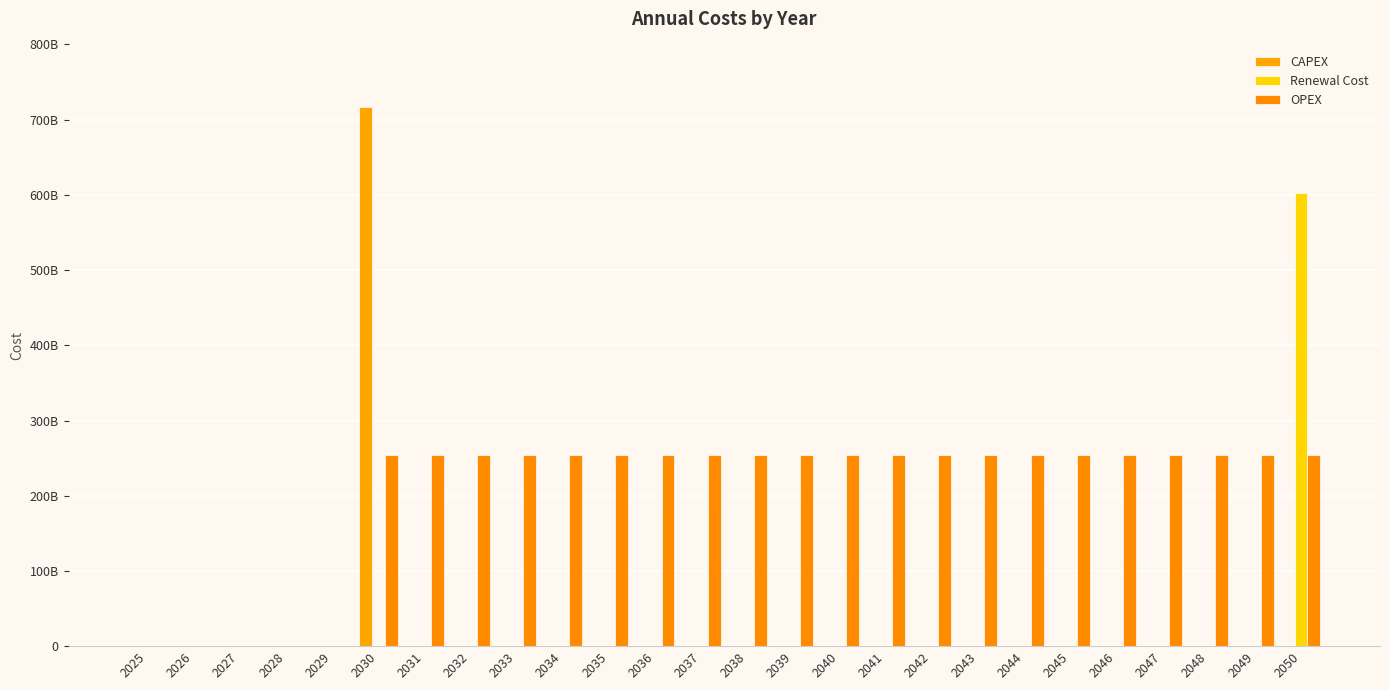

Are the bars grouped side by side (vs. stacked)?

Yes